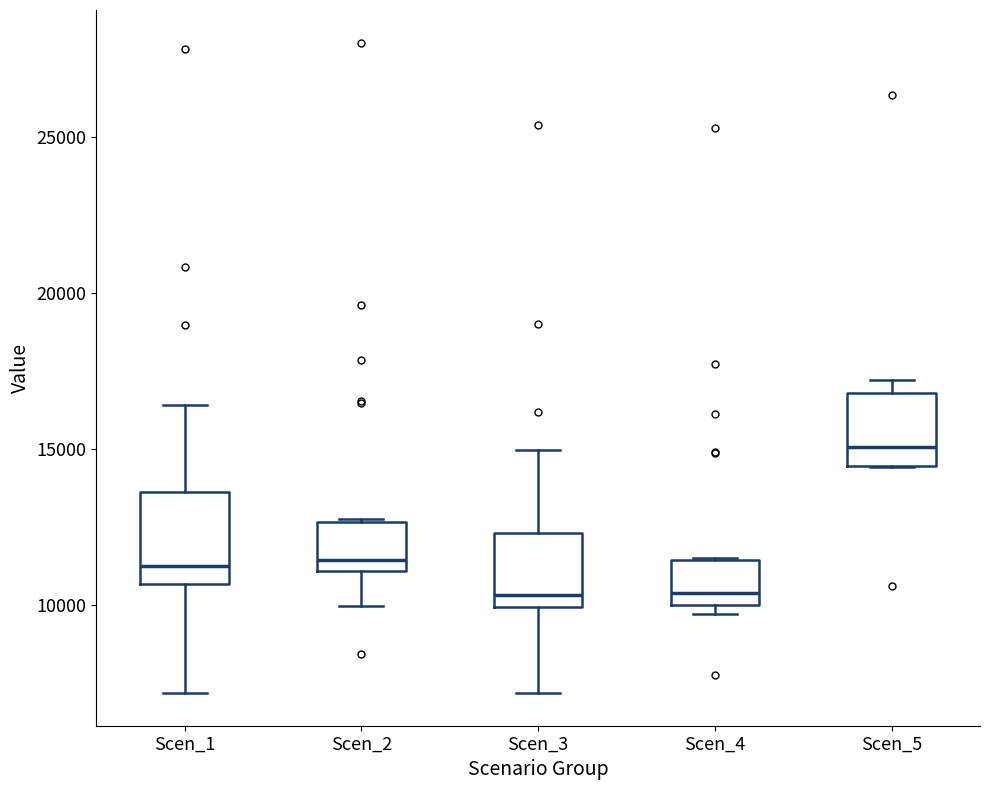

Reading left to right, transcribe this box plot: for each box, give where its median line is, the range the box spans, and where its two whiskers end, as read against the y-axis. The values are not printed on the chart, so give them approximately, as read against the axis.

Scen_1: median 11000, box 10500 to 13500, whiskers 7000 to 16500
Scen_2: median 11500, box 11000 to 12500, whiskers 10000 to 13000
Scen_3: median 10500, box 10000 to 12500, whiskers 7000 to 15000
Scen_4: median 10500, box 10000 to 11500, whiskers 9500 to 11500
Scen_5: median 15000, box 14500 to 17000, whiskers 14500 to 17000 (just above the box's upper edge)